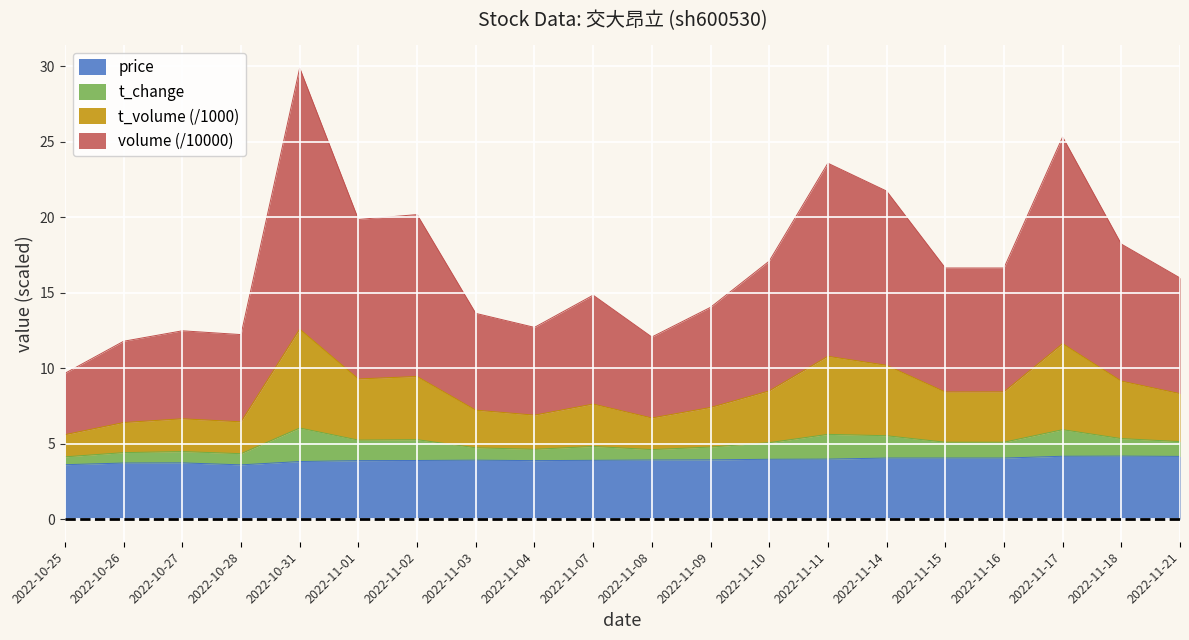

At which category is the sum across all series the highest?

2022-10-31